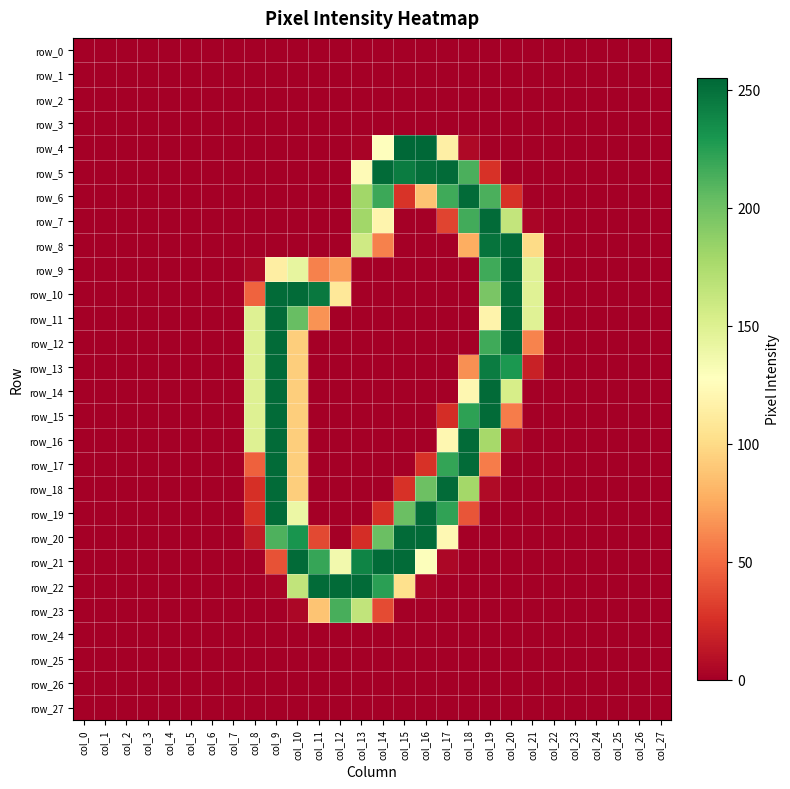

What is the difference between the maximum and minimum values in the row_15 series?

253